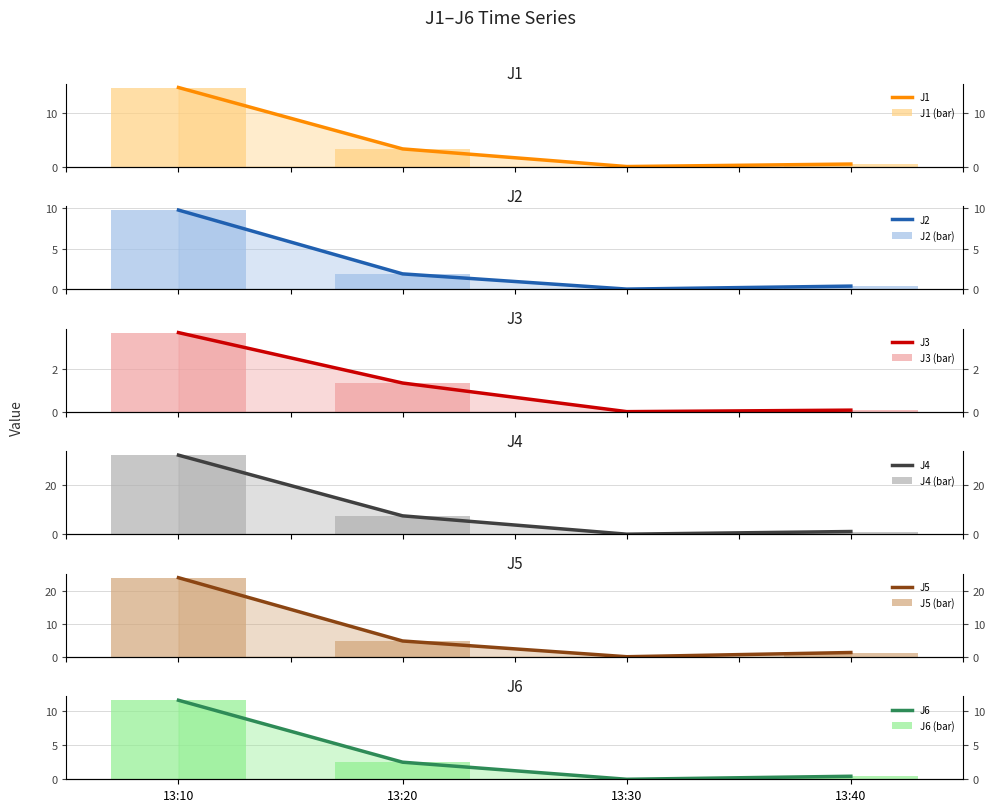

What are all the series names shown in the legend?

J1, J2, J3, J4, J5, J6